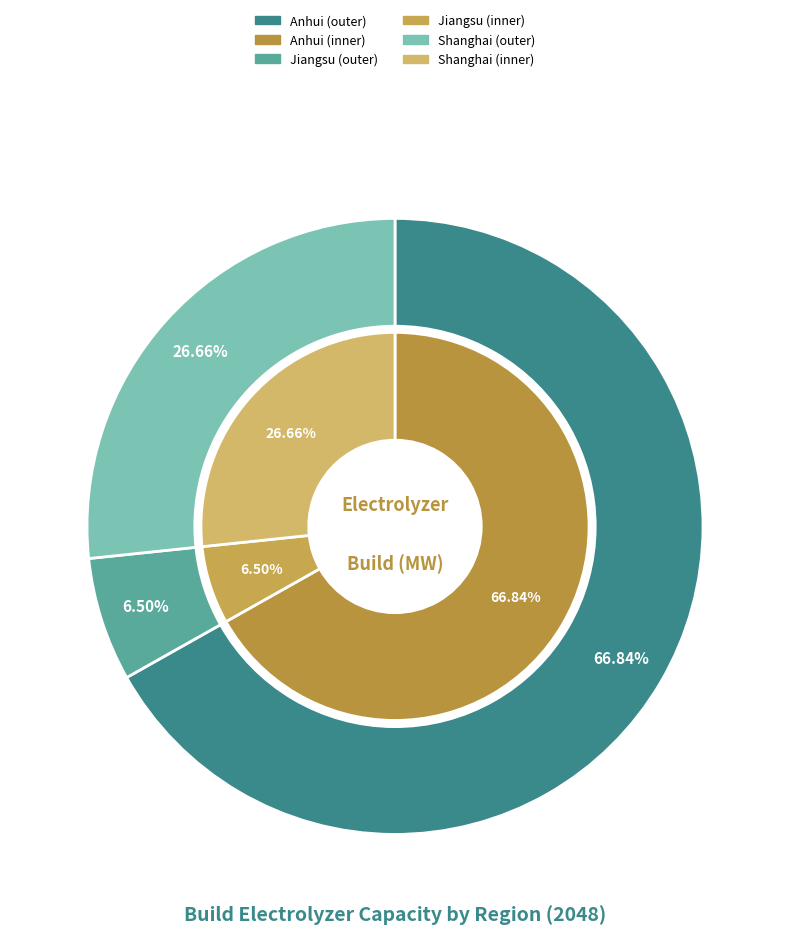

True or false: Anhui accounts for 67% of the total.

True